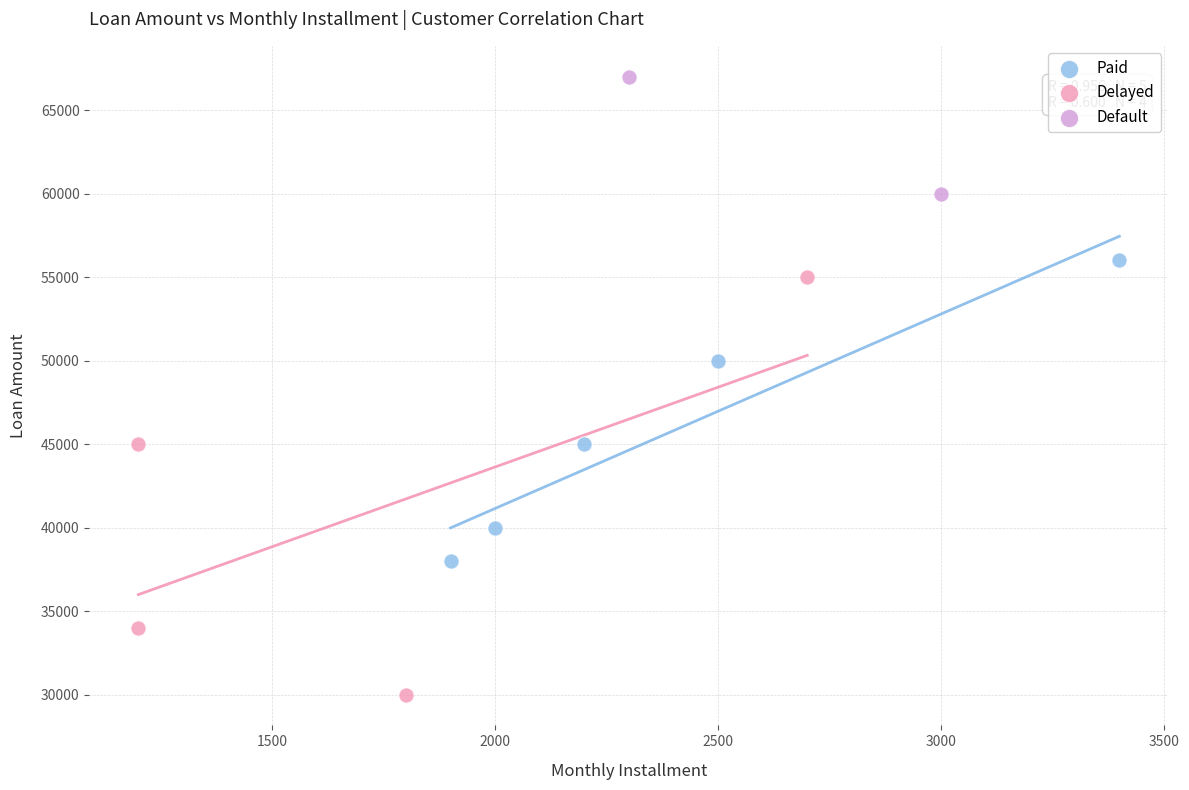

What are all the series names shown in the legend?

Paid, Delayed, Default